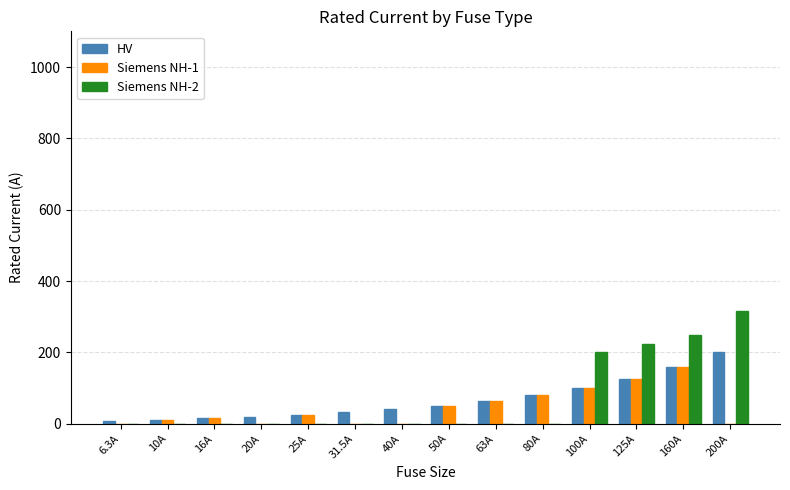

Between 16A and 200A, which series saw the biggest shift?

Siemens NH-2